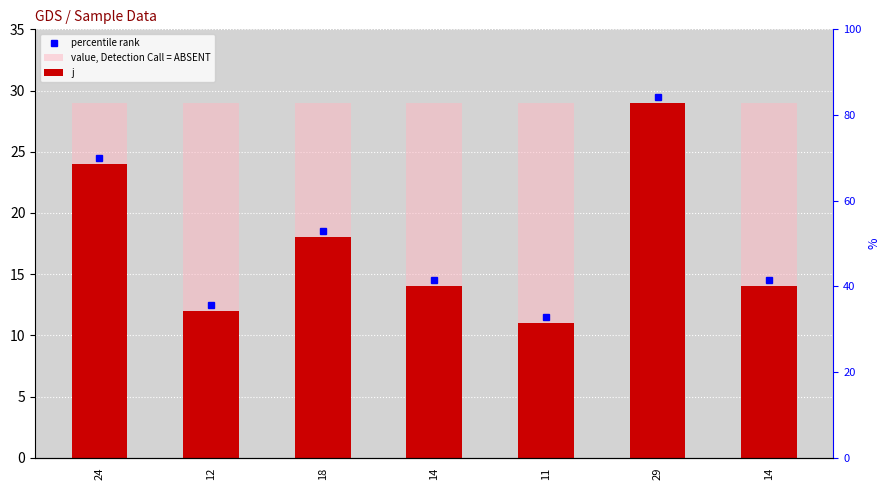

What is the value of the value, Detection Call = ABSENT bar at the 1st from the left?

29